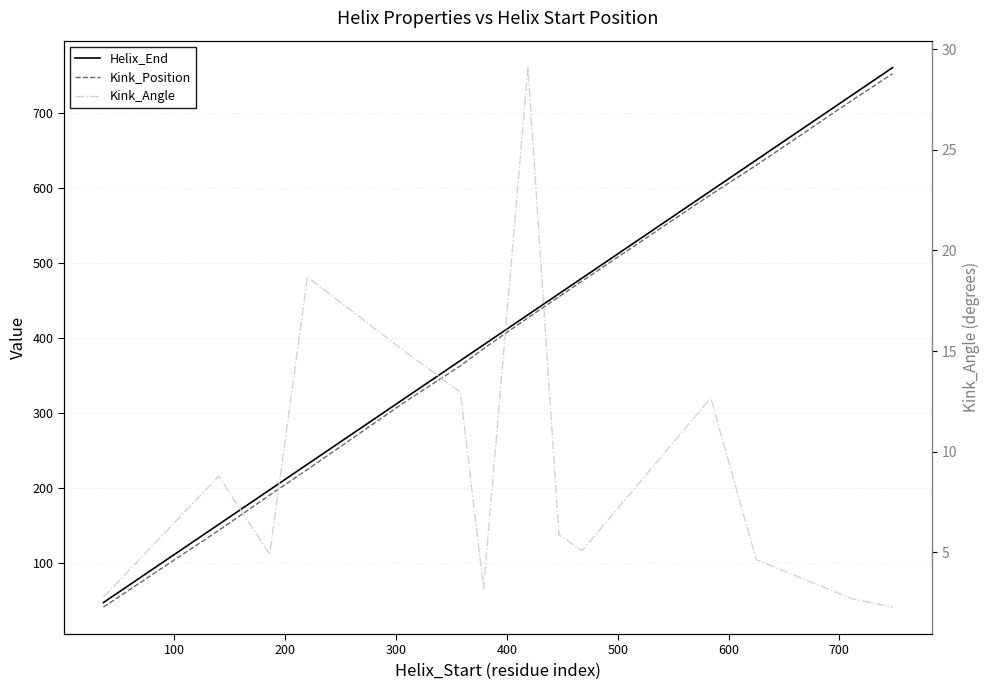

List the series in order of their peak value, lowest first.

Kink_Angle, Kink_Position, Helix_End